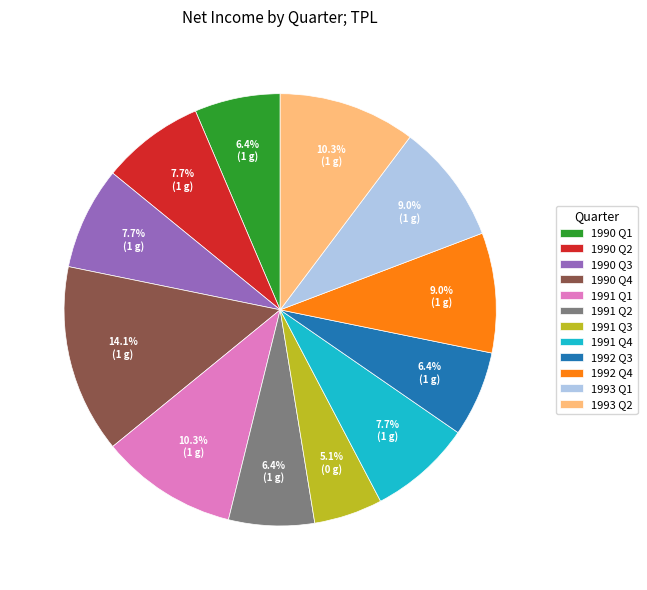

What is the ratio of the value at 1992 Q4 to the value at 1993 Q2?

0.9